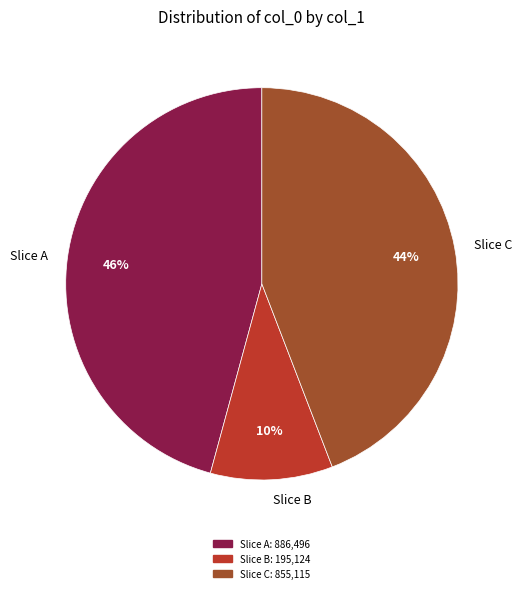

Between Slice B and Slice C, which is larger?

Slice C